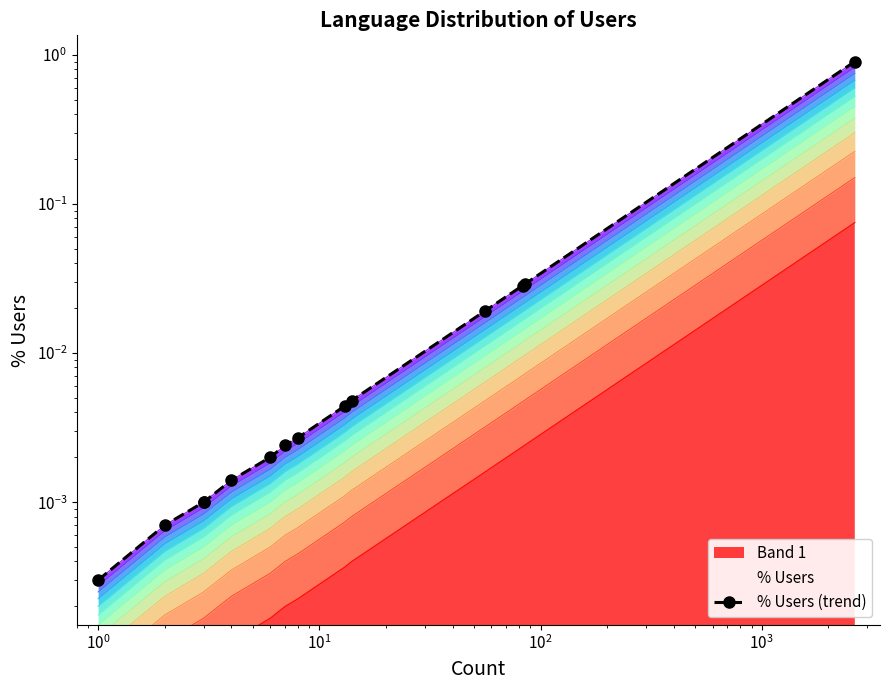

Reading left to right, what are all the values shown in this chart?

0.0	0.0	0.0	0.0	0.0	0.0	0.0	0.0	0.0	0.0	0.0	0.0	0.0	0.9